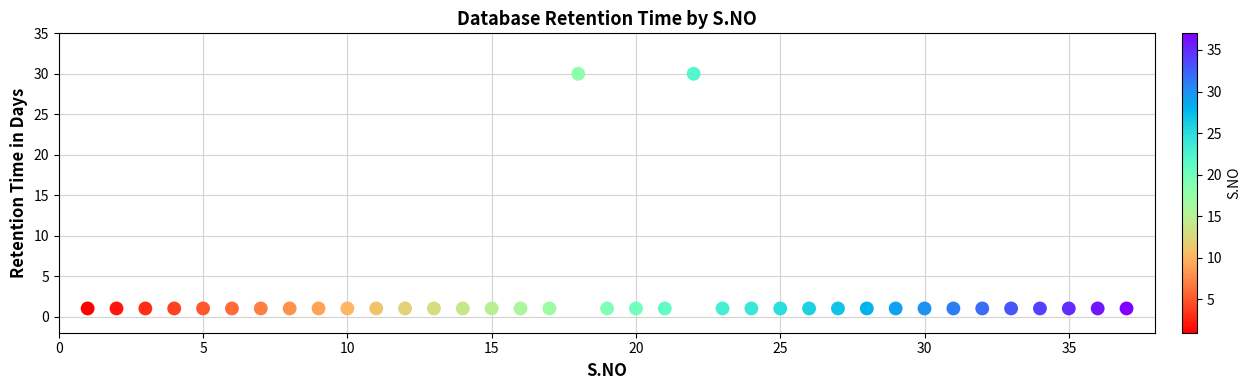

What is the range of X values (max minus min)?

36